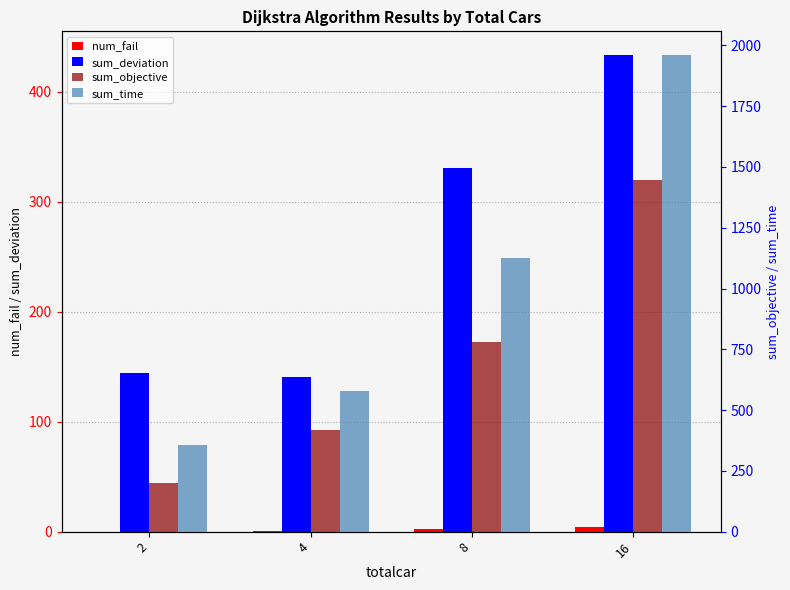

How many bars are there in each group?

4